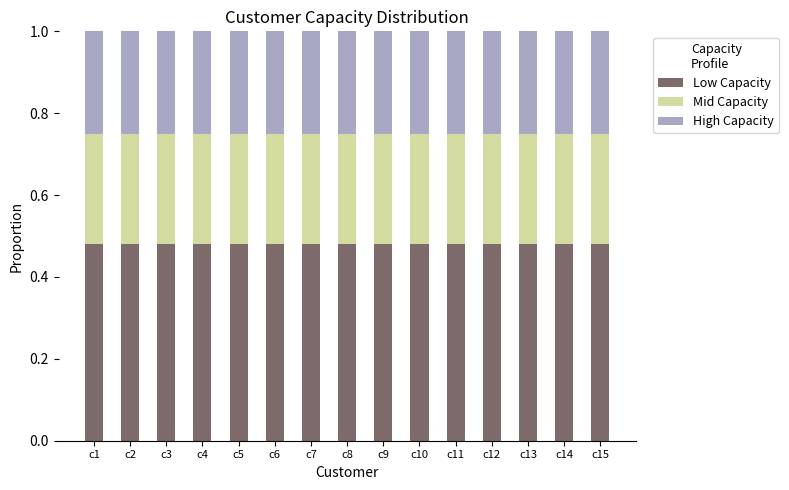

What is the sum of the Low Capacity values at c3 and c6?

1.0